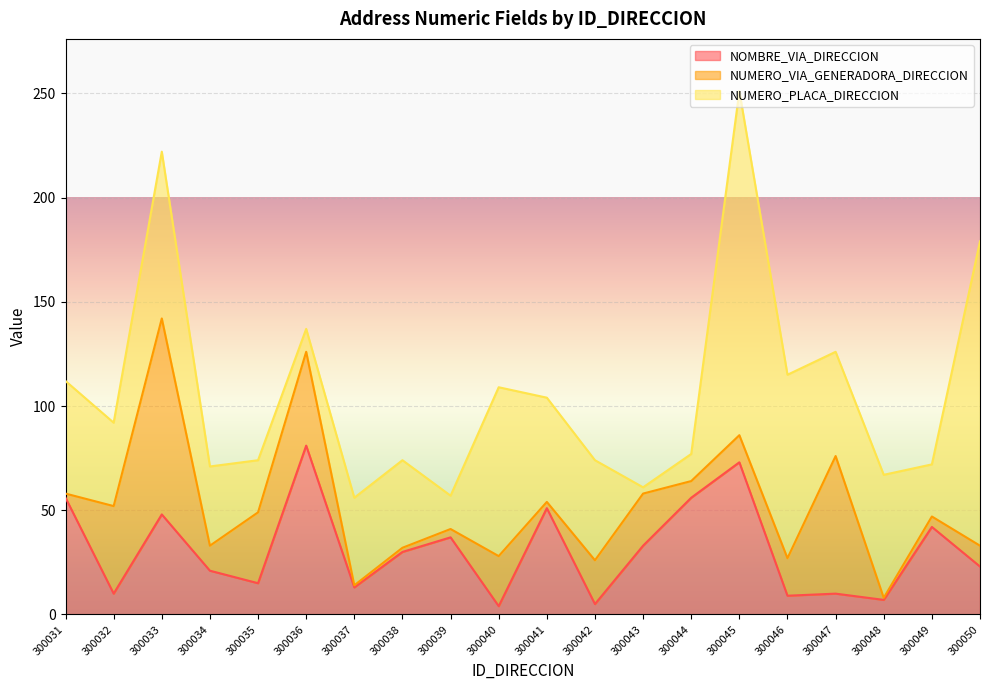

True or false: NOMBRE_VIA_DIRECCION and NUMERO_PLACA_DIRECCION cross at least once.

True